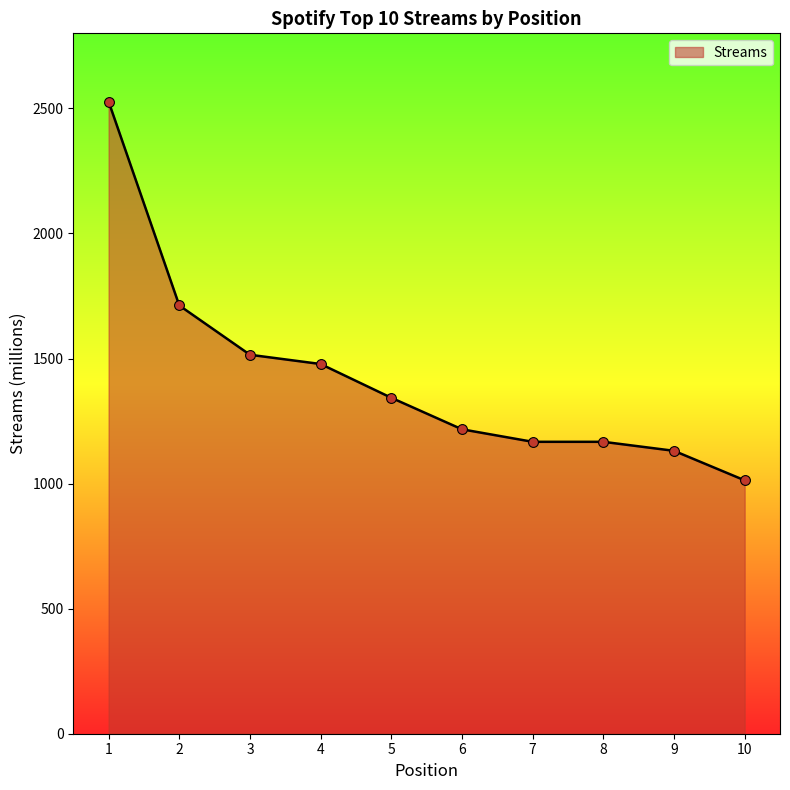

What is the change in value from 3 to 10?

-502